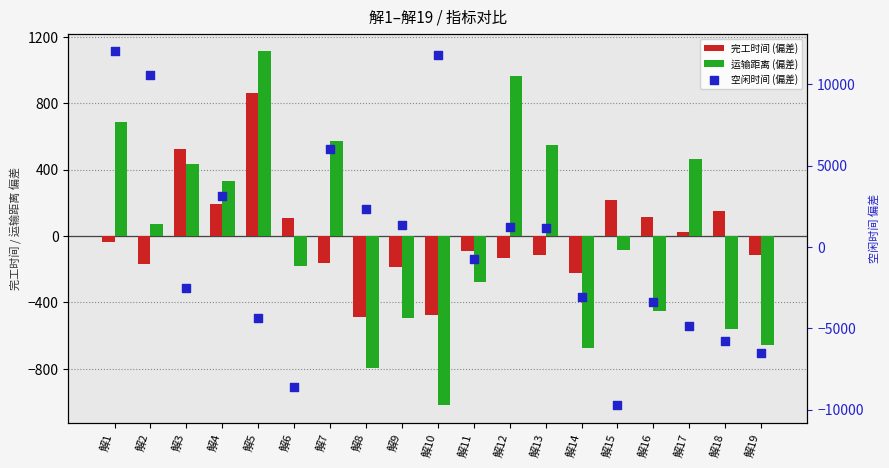

What is the total value across all series at 解5?

-2408.1